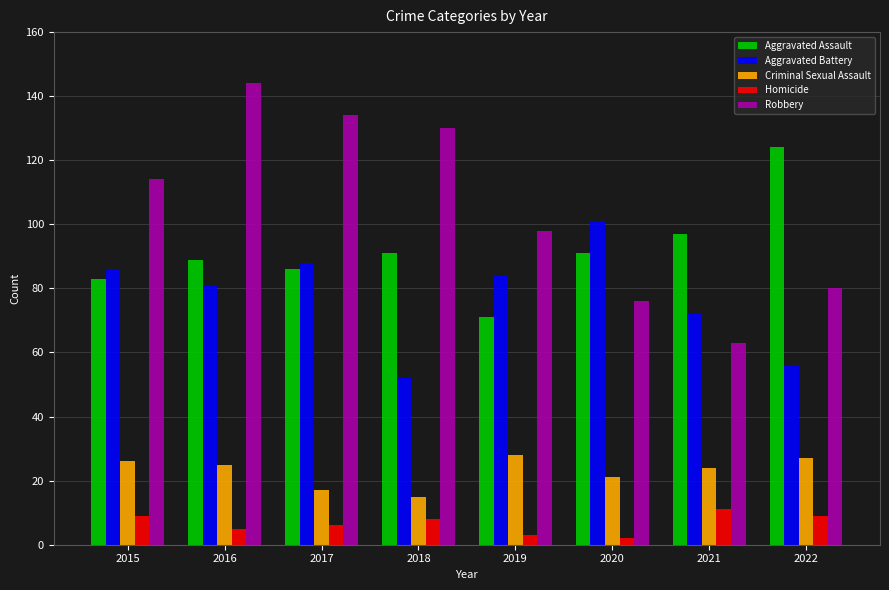

Rank the categories by Robbery value from highest to lowest.

2016, 2017, 2018, 2015, 2019, 2022, 2020, 2021